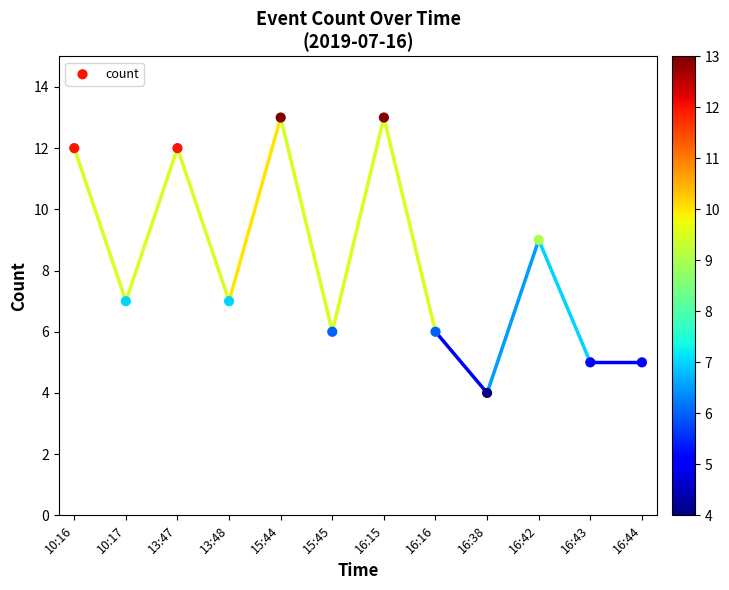

What is the average Y value?

8